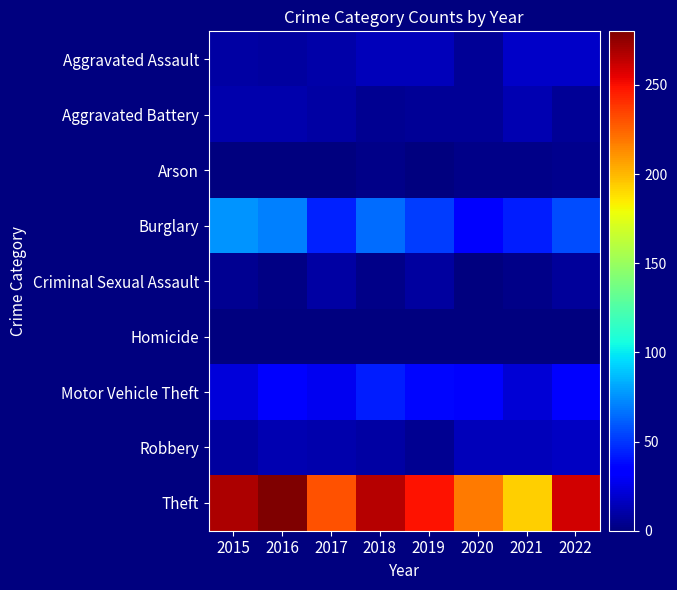

Which series has the largest range (max minus min)?

Theft